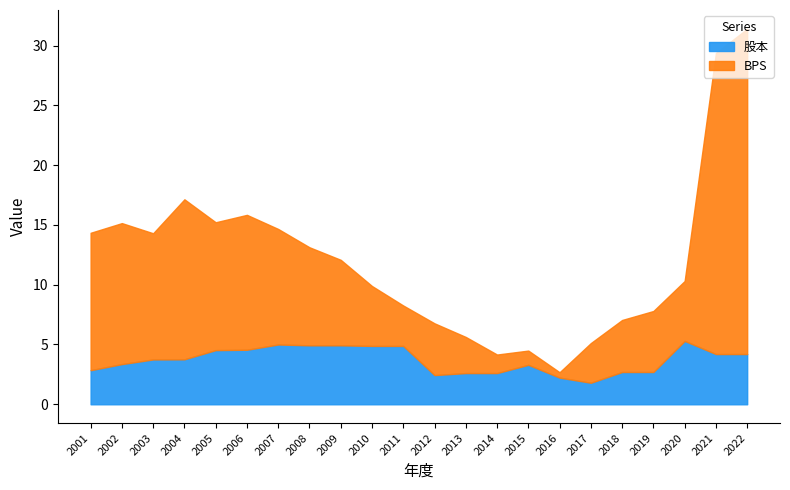

True or false: 股本 and BPS cross at least once.

False